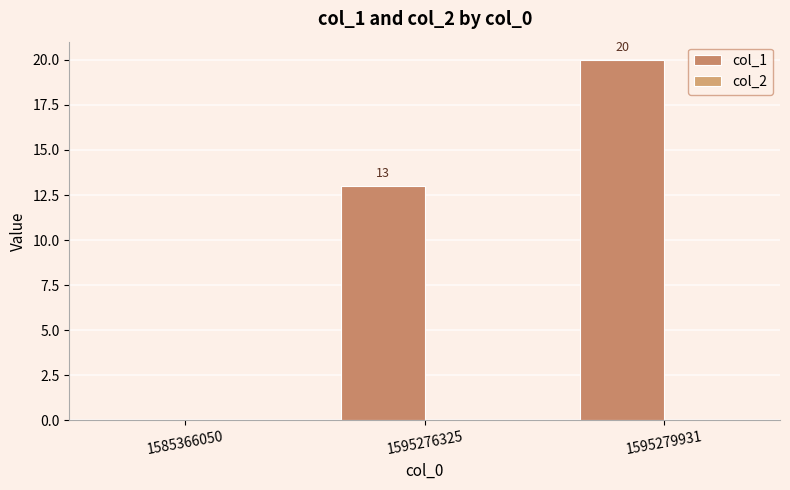

How many positive values are there?

2